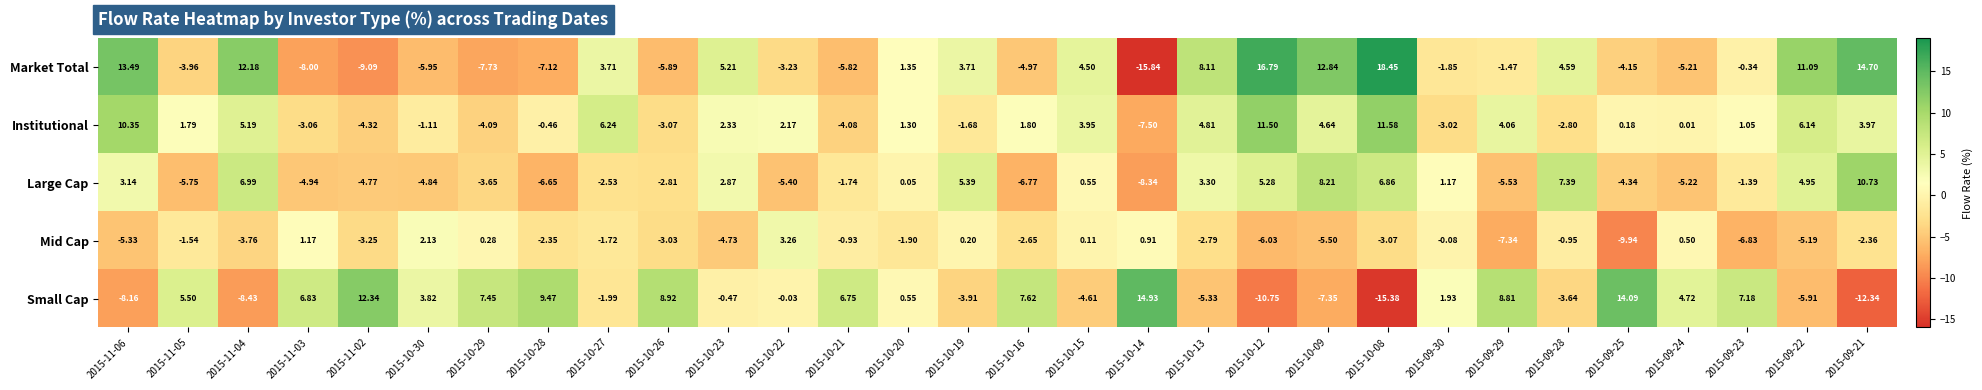

Rank the series at 2015-10-22 from highest to lowest value.

Mid Cap, Institutional, Small Cap, Market Total, Large Cap